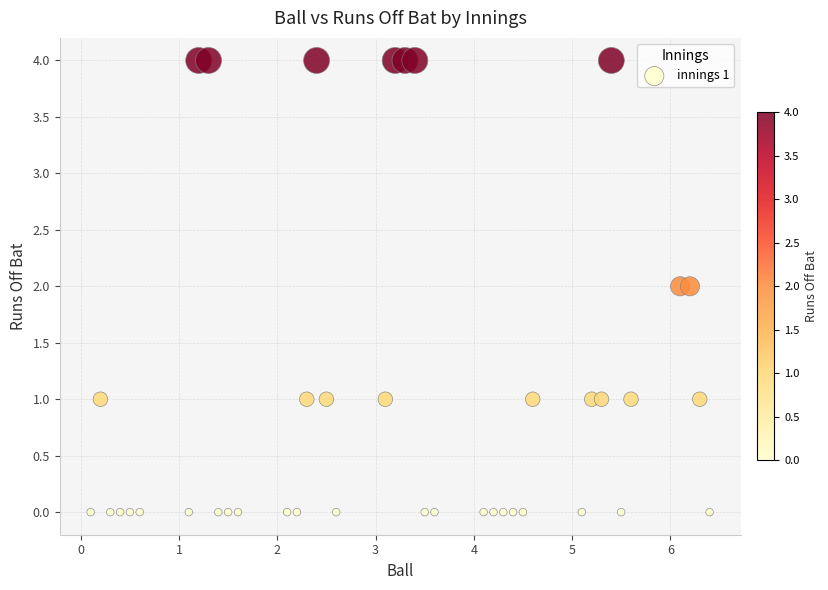

What is the range of Y values (max minus min)?

4